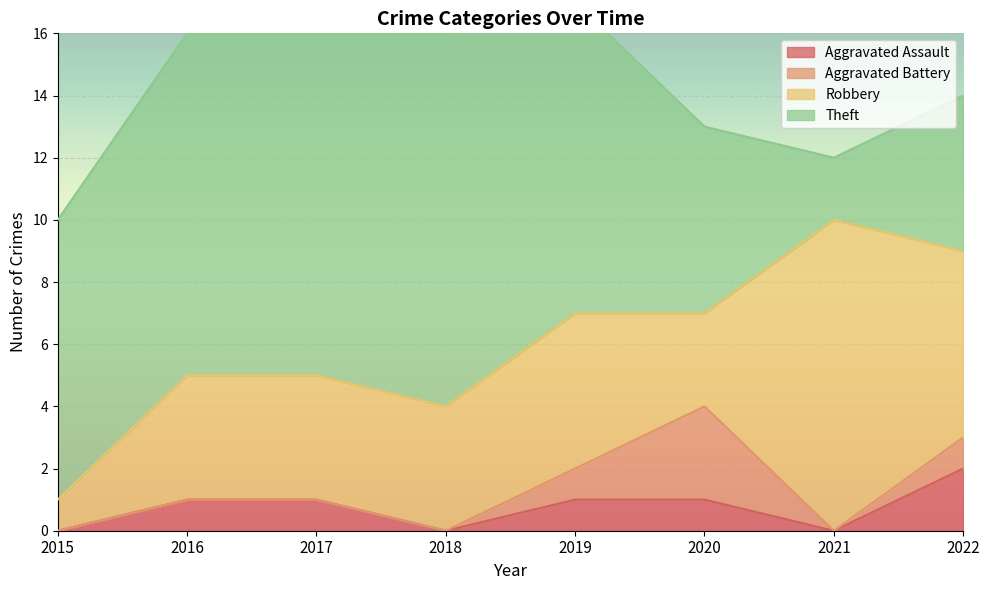

How many data points in Aggravated Assault are less than 1?

3